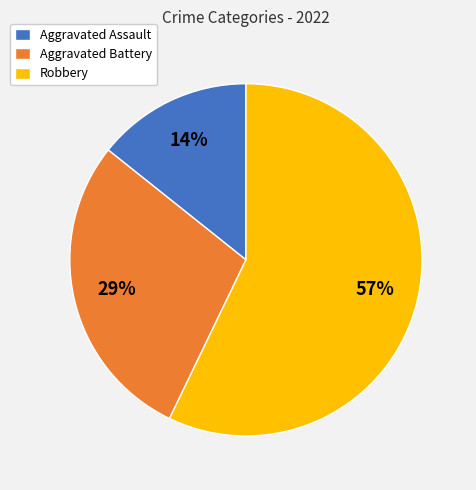

To the nearest percent, what is the combined percentage of Robbery and Aggravated Battery?

86%